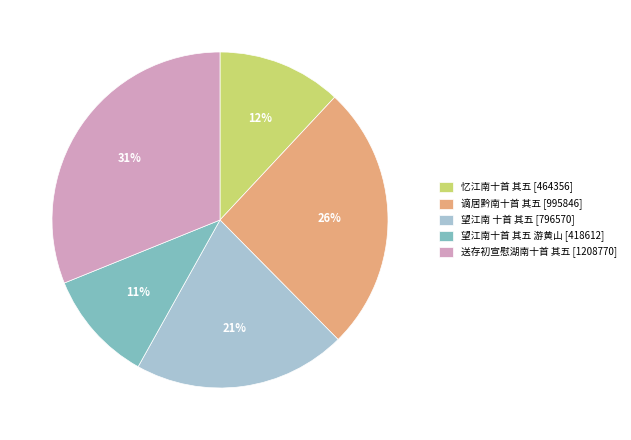

Which has a higher value, 望江南十首 其五 游黄山 or 送存初宣慰湖南十首 其五?

送存初宣慰湖南十首 其五